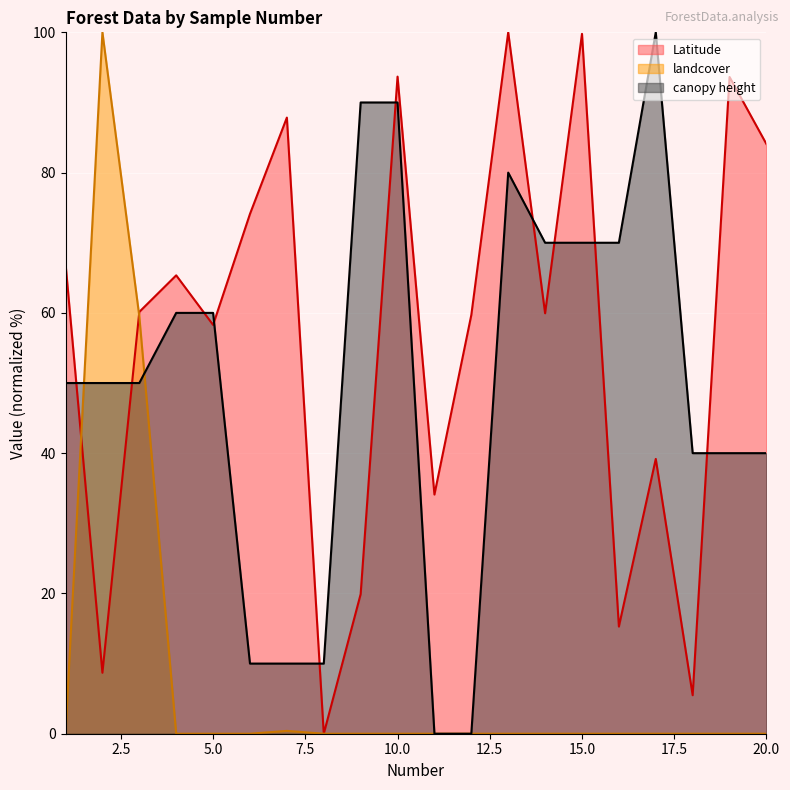

At which category is the sum across all series the highest?

10.0